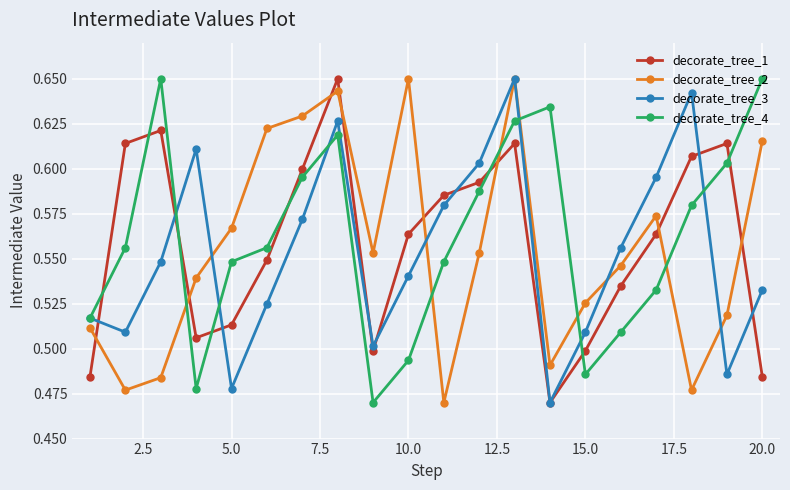

How many intersections are there between decorate_tree_4 and decorate_tree_1?

8